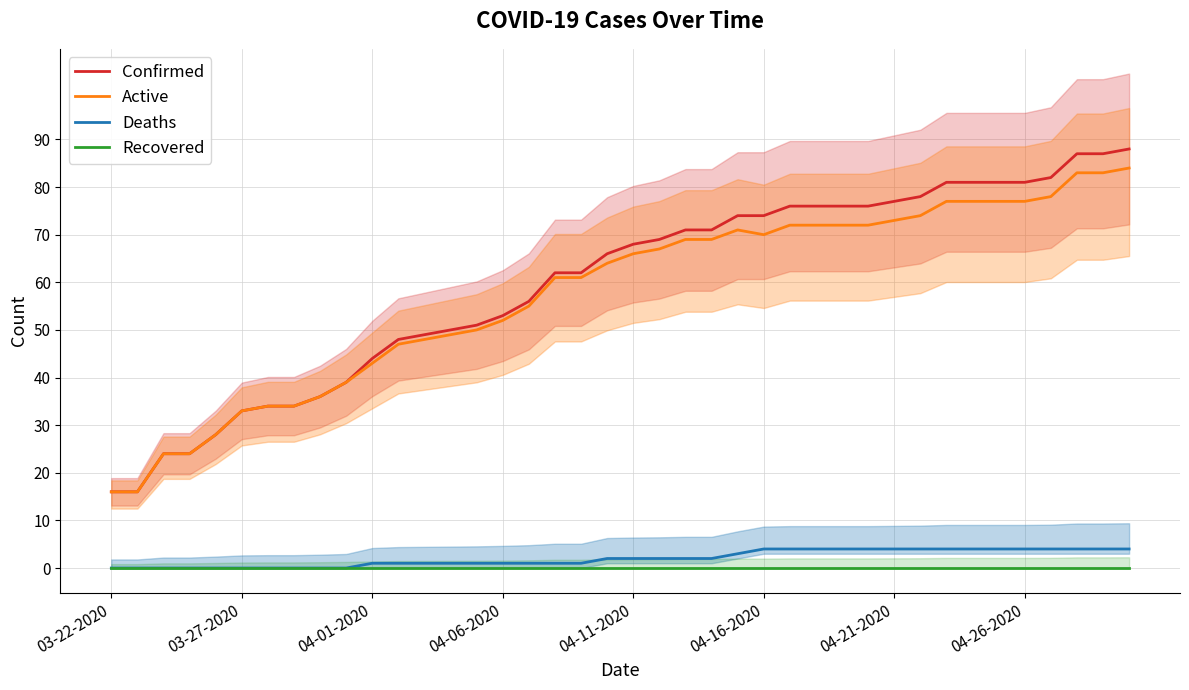

How many series are shown in this chart?

4